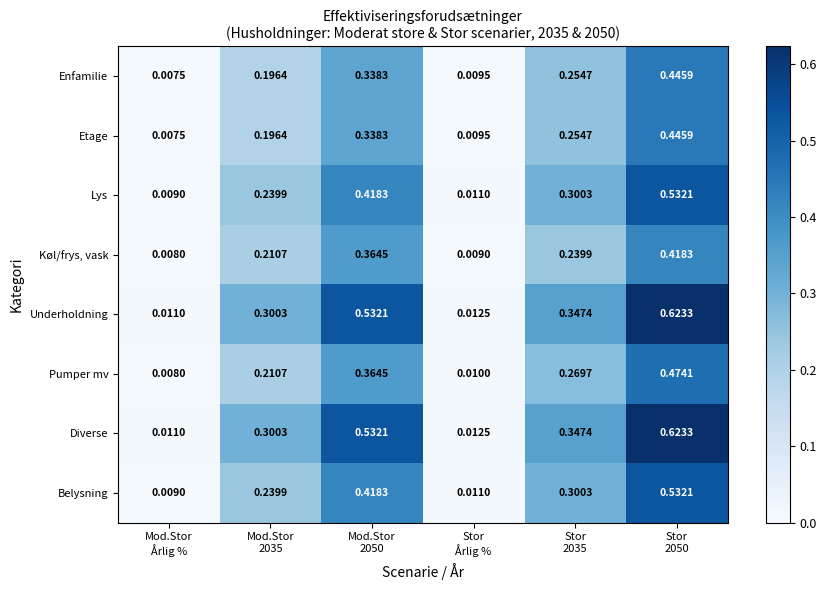

How many distinct data groups are displayed?

8